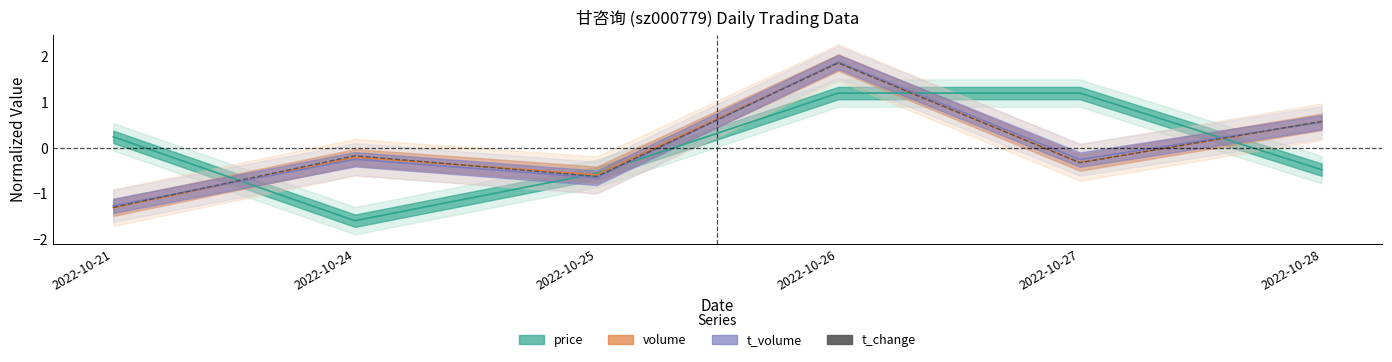

How many positive values are there?

2